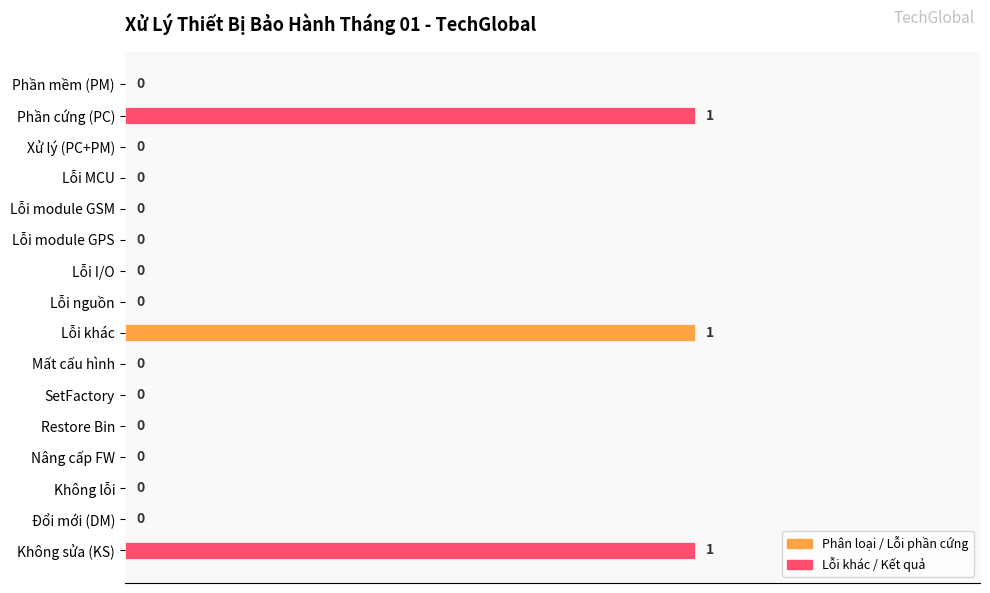

How many data points are above 0?

3